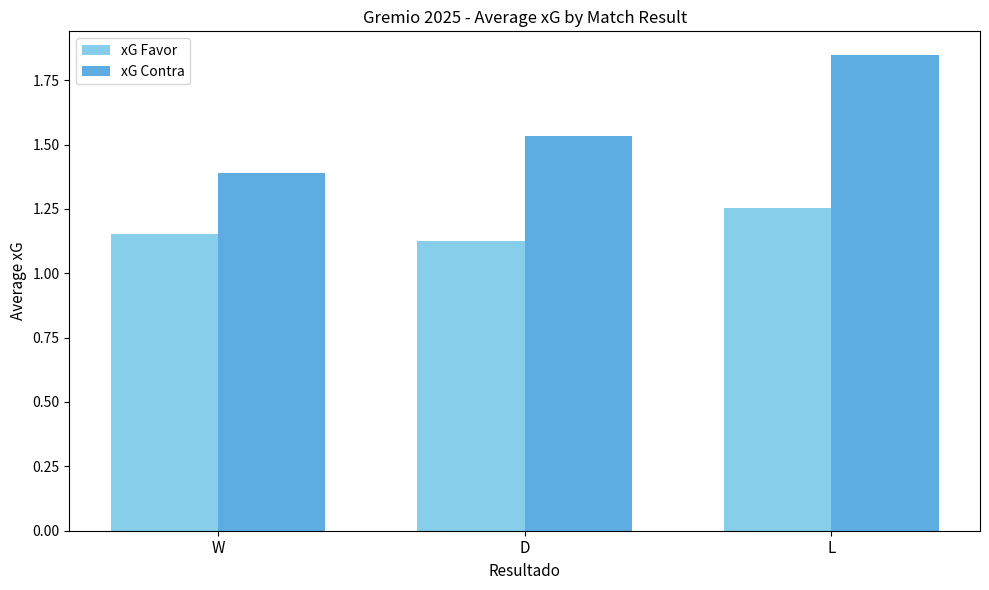

What is the value of the xG Contra bar at the 1st from the left?

1.4